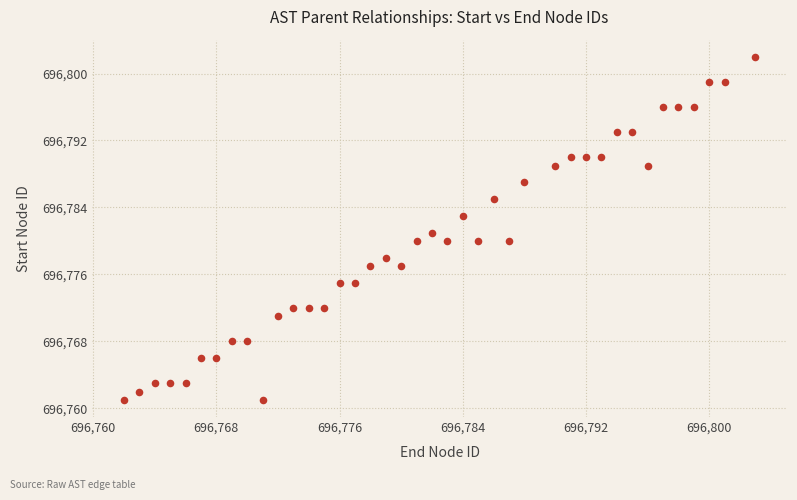

What is the range of X values (max minus min)?

41